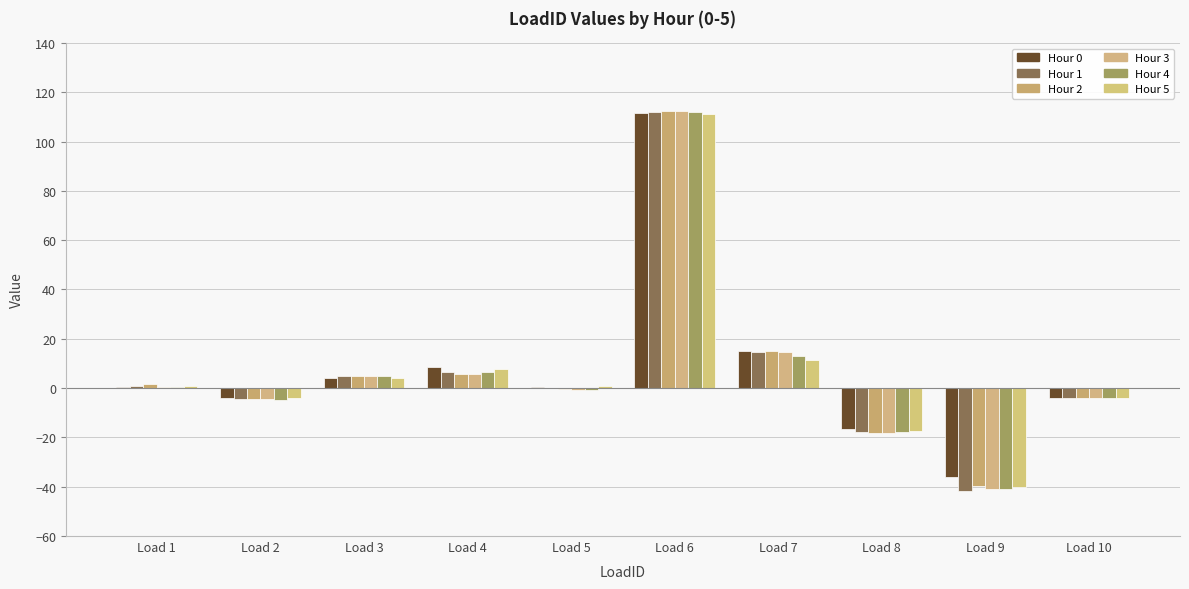

What is the spread (max minus min) of values at Load 1?

0.9